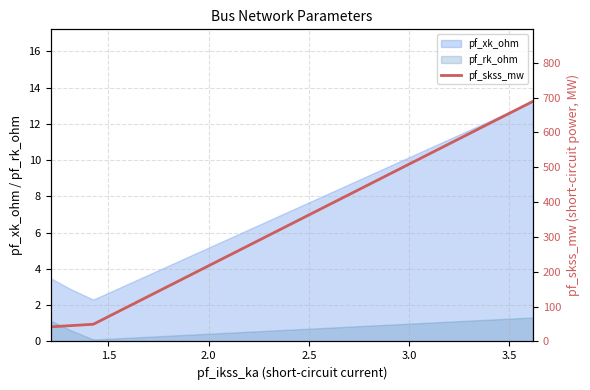

True or false: the data has more than 2 interior local peaks.

False